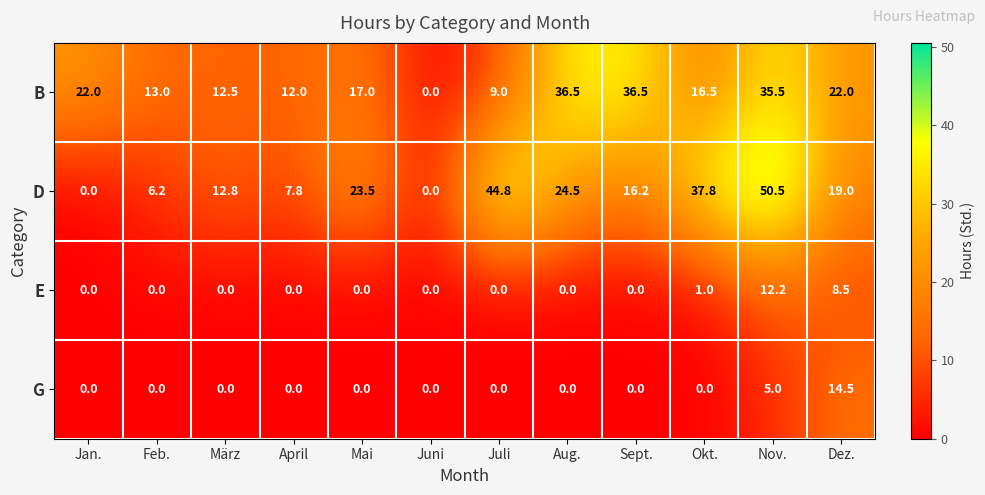

At which category is the sum across all series the highest?

Nov.